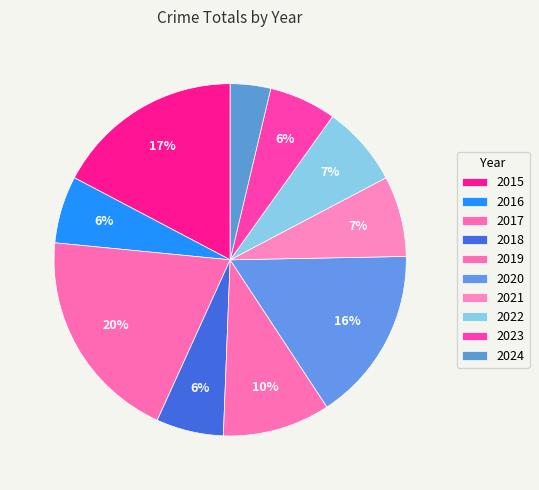

To the nearest percent, what is the combined percentage of 2020 and 2023?

22%